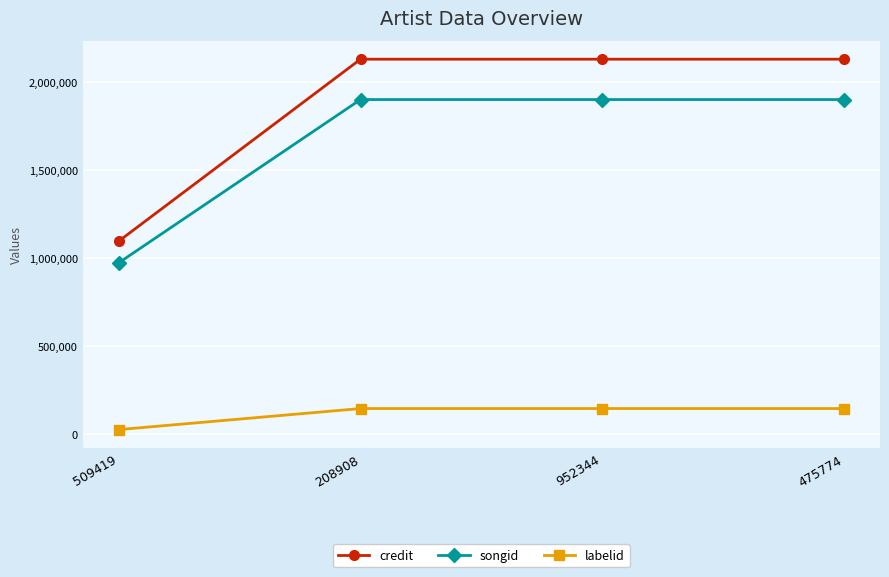

Is the value of labelid at 208908 greater than the value of songid at 952344?

No